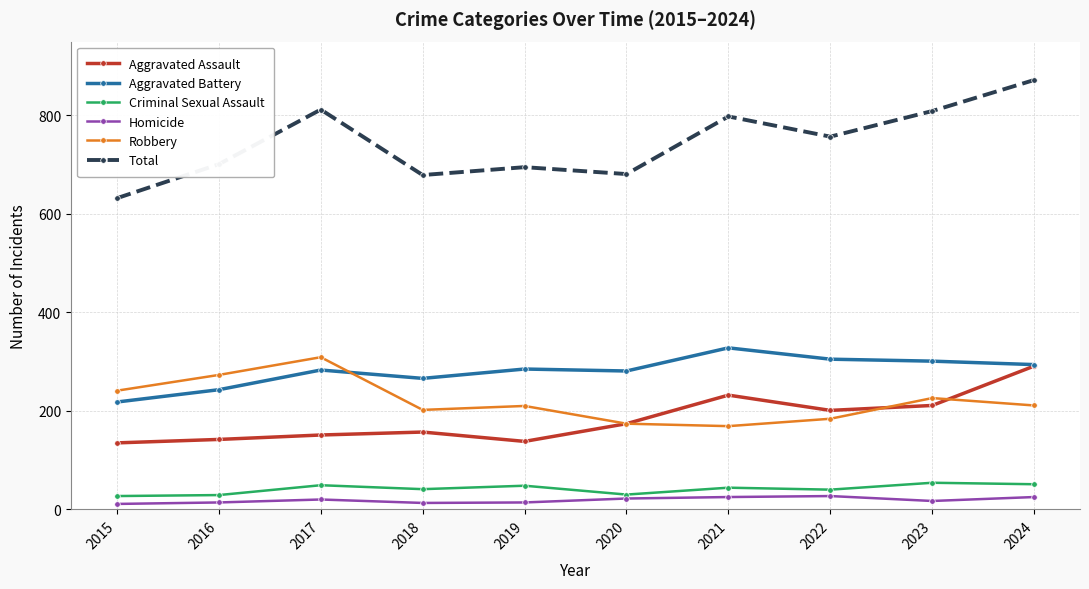

The value of Robbery at 2019 is 371. True or false?

False